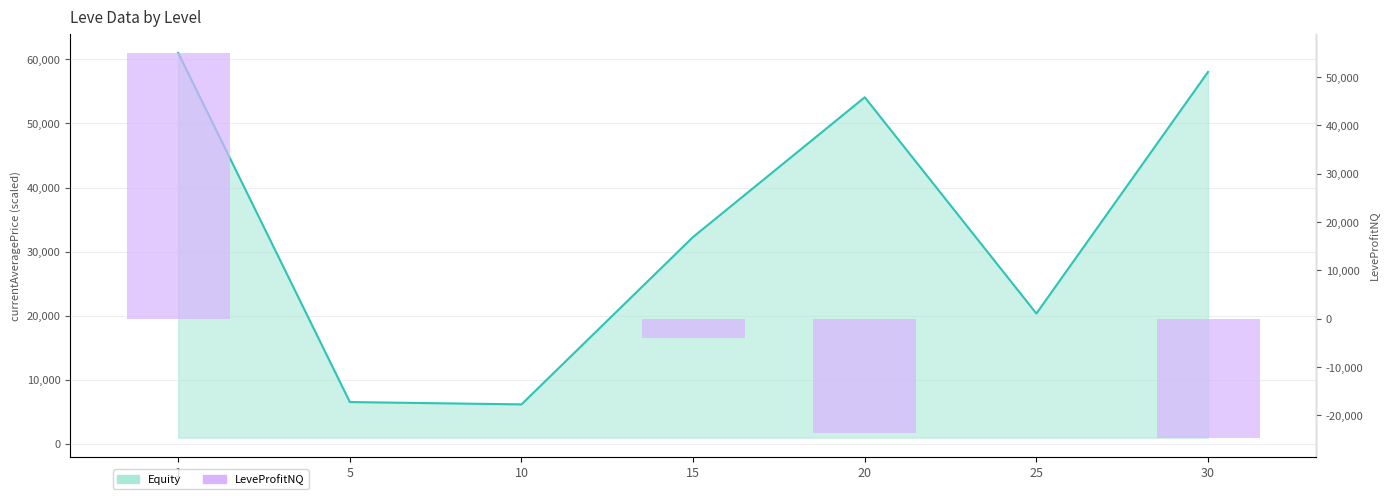

What are all the series names shown in the legend?

Equity line, LeveProfitNQ